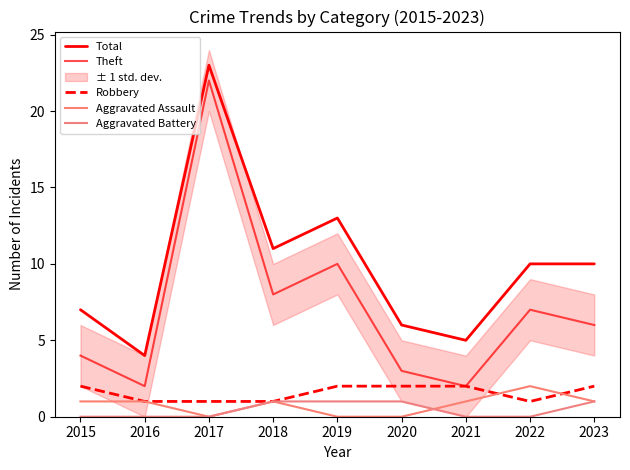

What are all the series names shown in the legend?

Total, Theft, Robbery, Aggravated Assault, Aggravated Battery